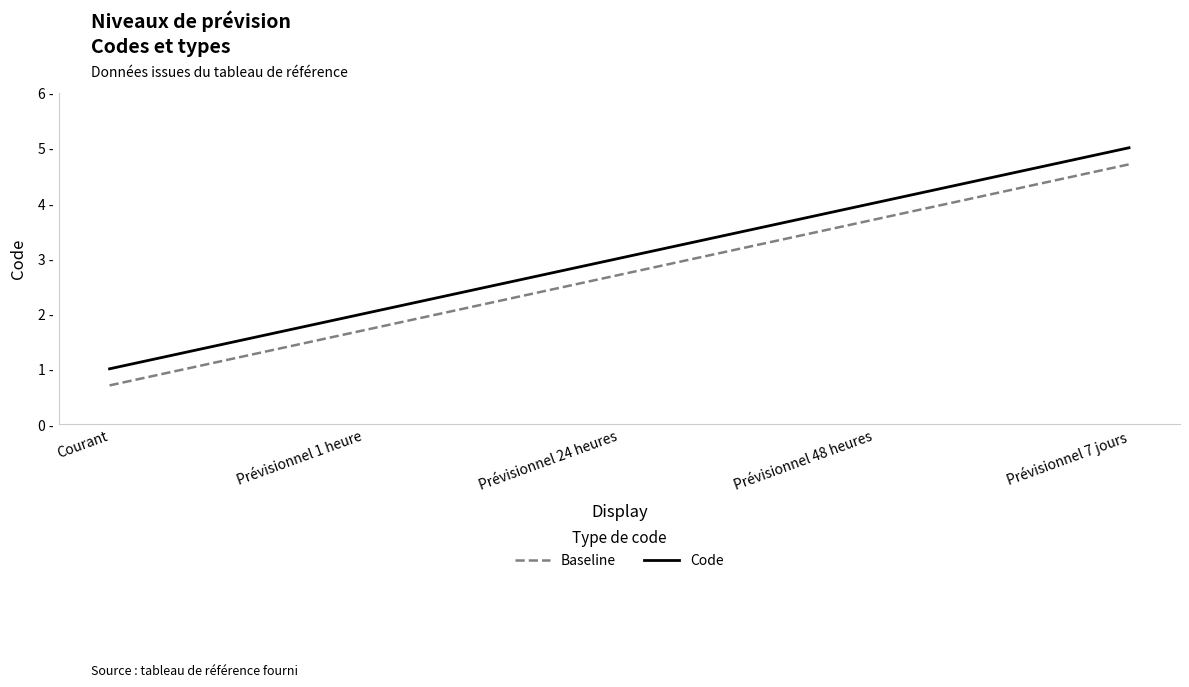

Does the chart have visible grid lines?

No